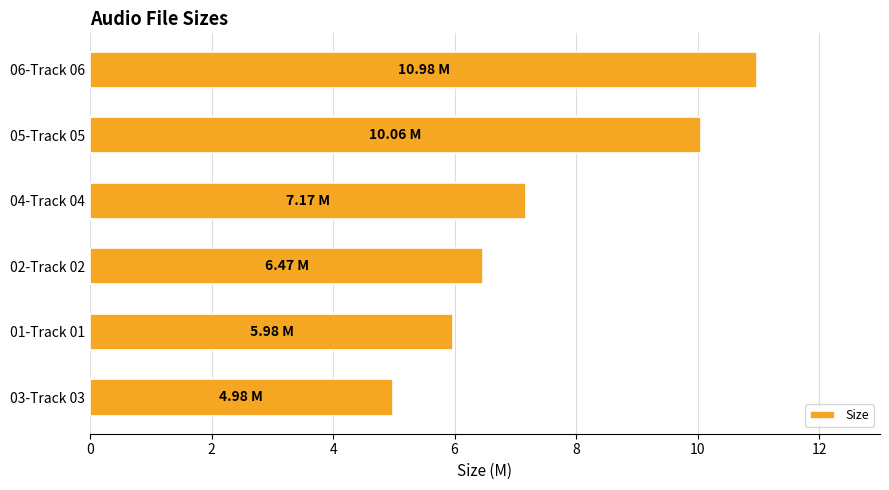

Rank the categories by value from highest to lowest.

06-Track 06, 05-Track 05, 04-Track 04, 02-Track 02, 01-Track 01, 03-Track 03